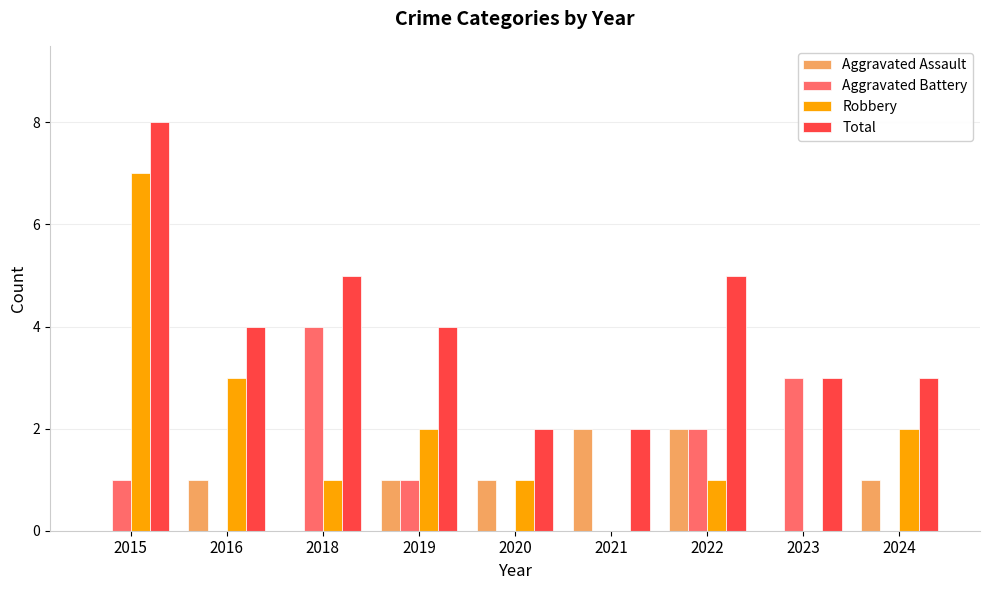

How many data points does each series have?

9